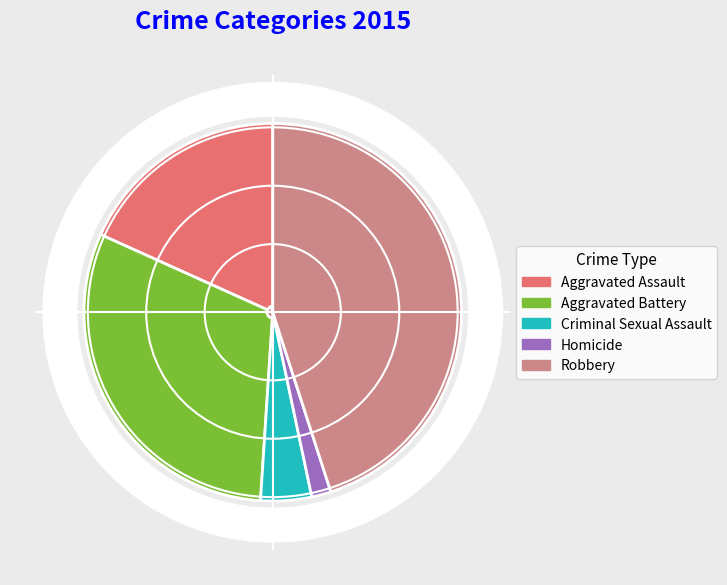

True or false: Aggravated Battery accounts for 31% of the total.

True